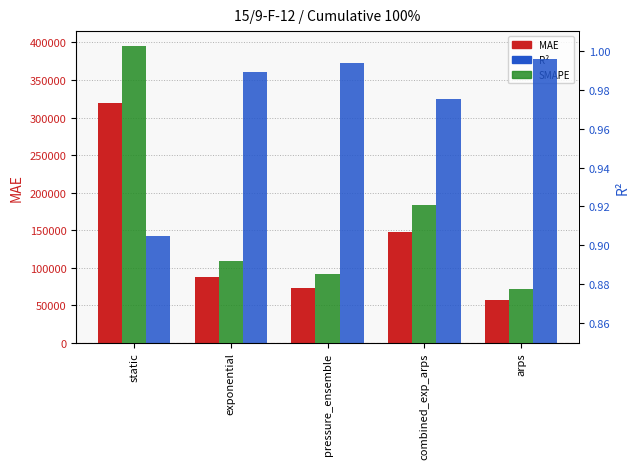

Reading right to left, list all the values displayed in this chart.

MAE: arps=56750.1	combined_exp_arps=147809.0	pressure_ensemble=72512.6	exponential=87636.5	static=319259.9
R²: arps=1.0	combined_exp_arps=1.0	pressure_ensemble=1.0	exponential=1.0	static=0.9
SMAPE: arps=0.2	combined_exp_arps=0.6	pressure_ensemble=0.3	exponential=0.3	static=1.2